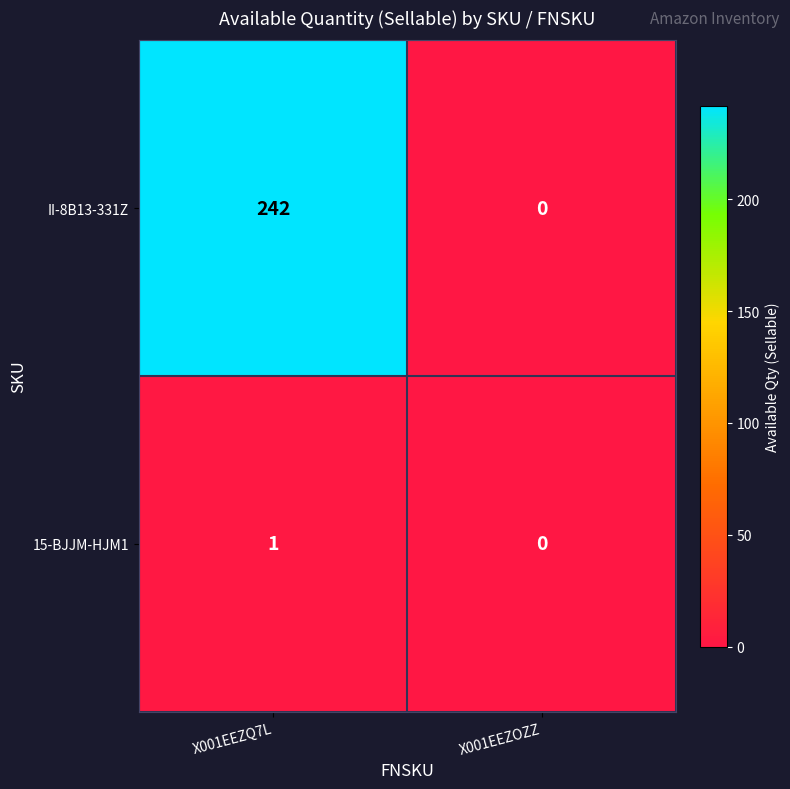

Reading left to right, what are all the values shown in this chart?

II-8B13-331Z: 242	0
15-BJJM-HJM1: 1	0